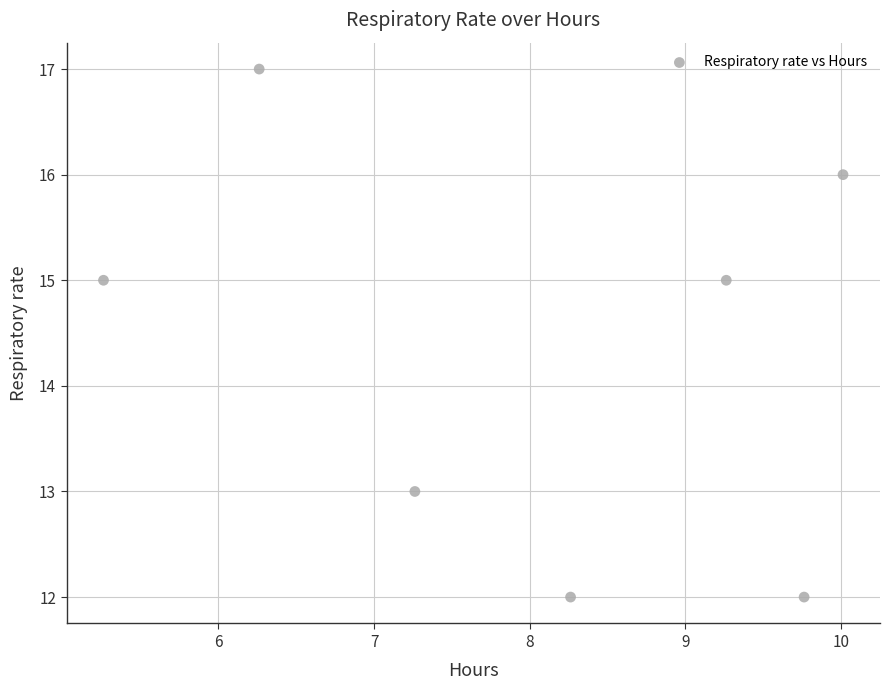

What is the average Y value?

14